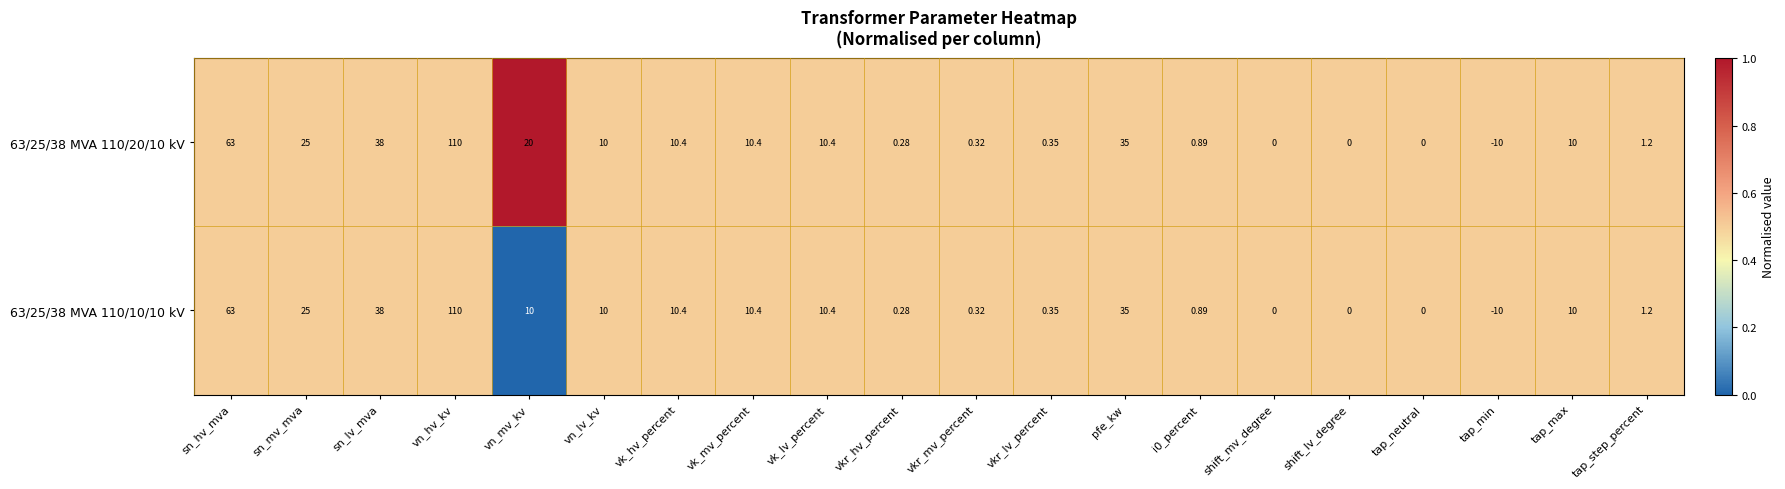

At which category is the sum across all series the highest?

vn_hv_kv